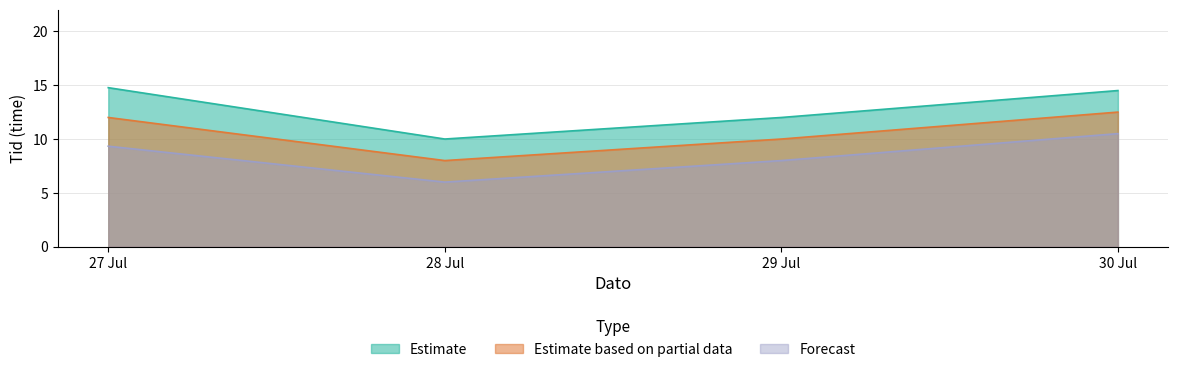

At which label does Forecast first exceed 9?

27 Jul